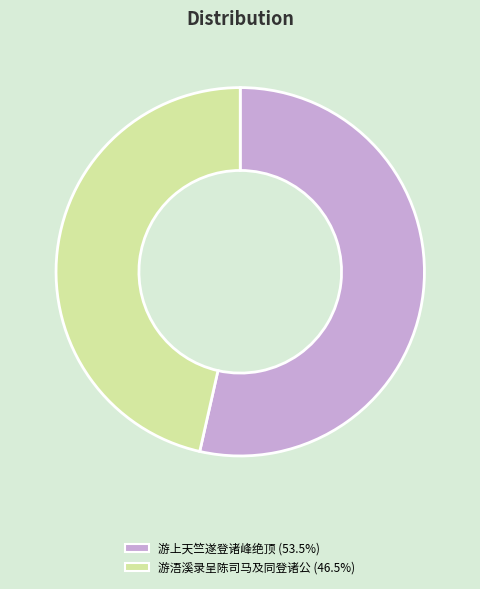

Between 游上天竺遂登诸峰绝顶 and 游浯溪录呈陈司马及同登诸公, which is larger?

游上天竺遂登诸峰绝顶